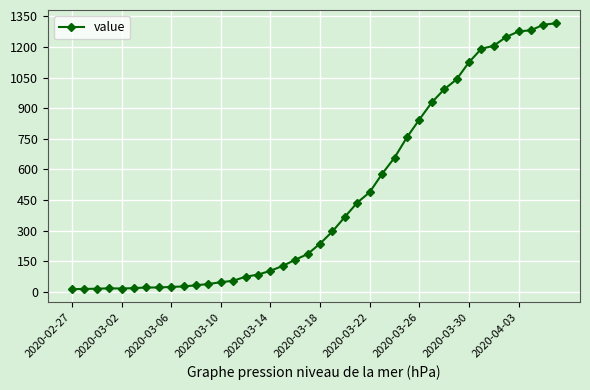

What is the difference between the maximum and minimum values?

1303